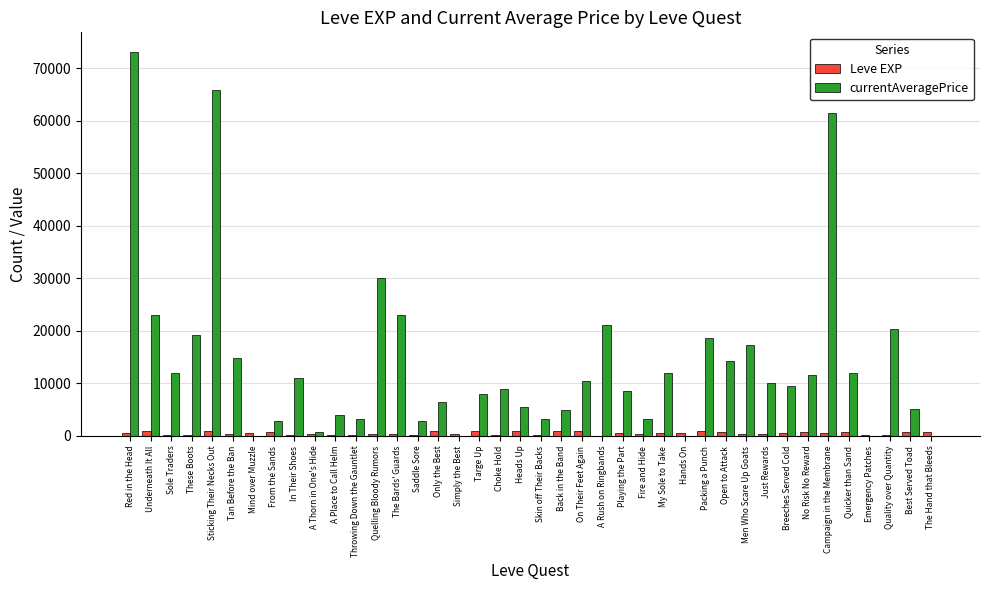

What are all the series names shown in the legend?

Leve EXP, currentAveragePrice